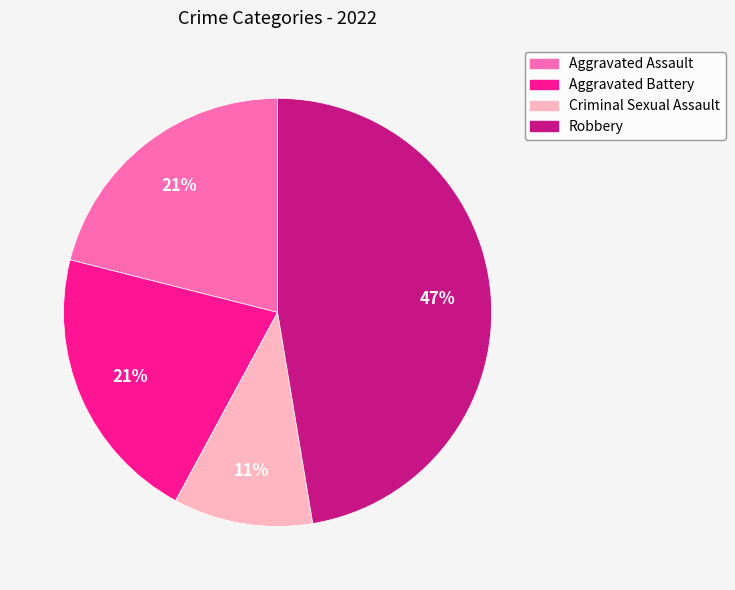

What percentage is the Criminal Sexual Assault slice, to the nearest percent?

11%